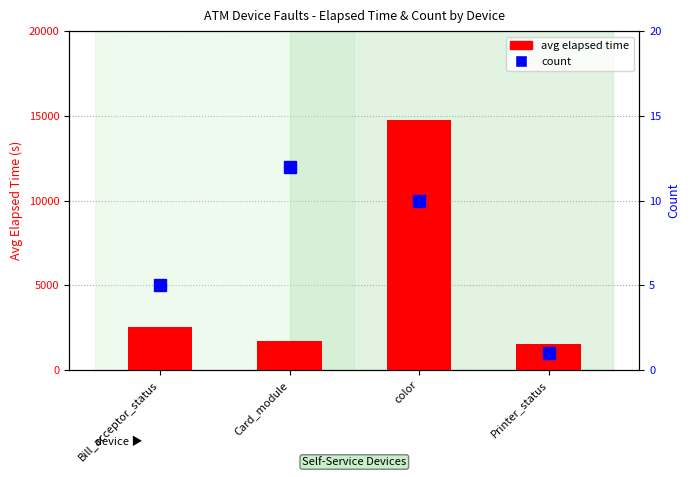

The count series shows 10 at color. True or false?

True